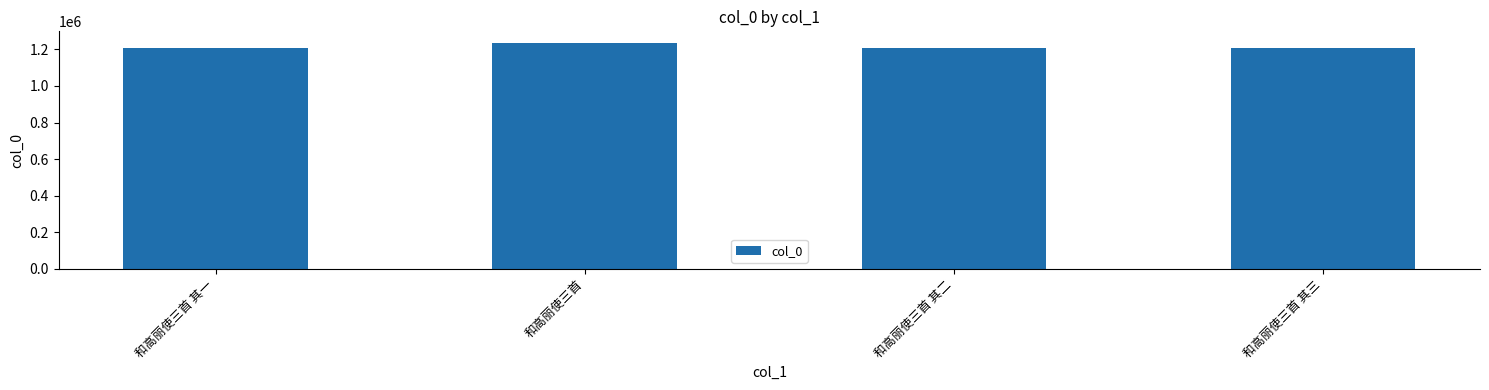

How many categories are shown in the chart?

4